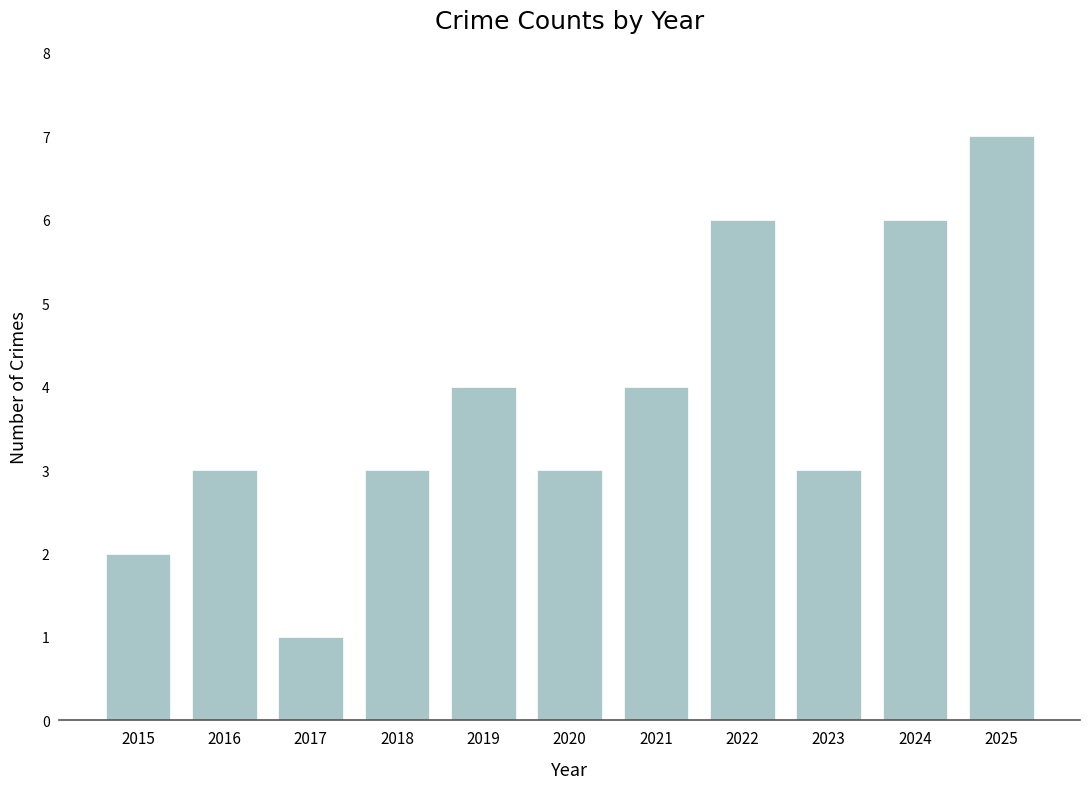

What is the ratio of the value at 2018 to the value at 2015?

1.5